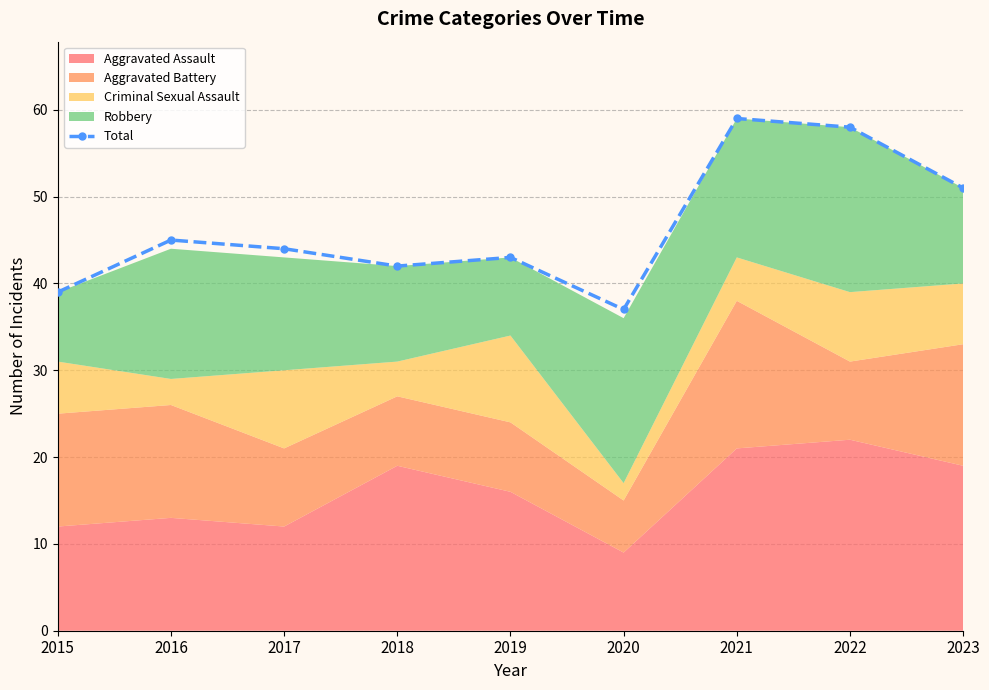

Which label corresponds to the largest value in the chart?

2021